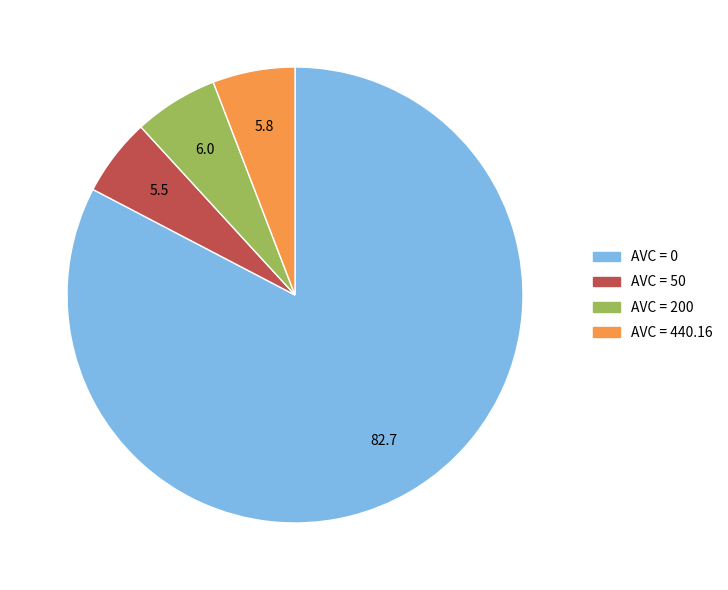

Is there a majority slice in this chart?

Yes